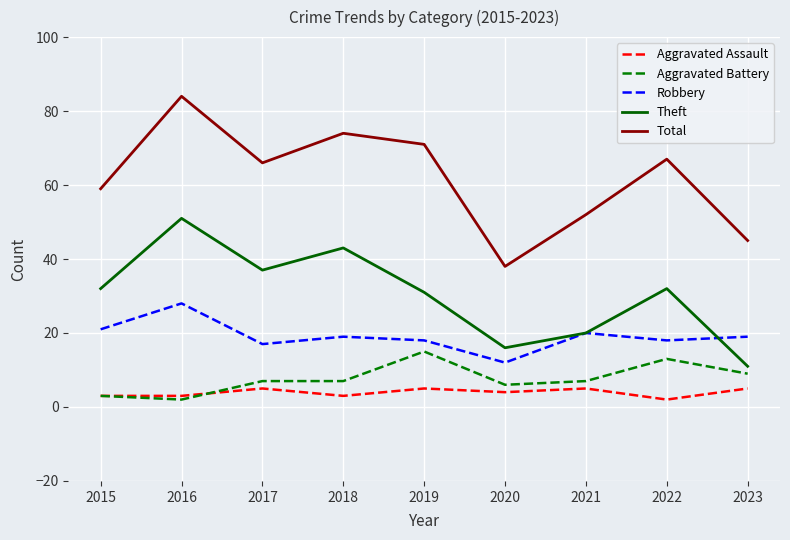

What is the approximate value of Robbery at 2020?

12